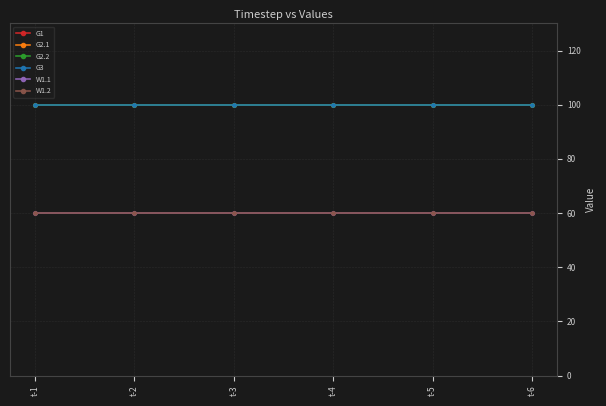

True or false: W1.2 and W1.1 intersect in this chart.

False